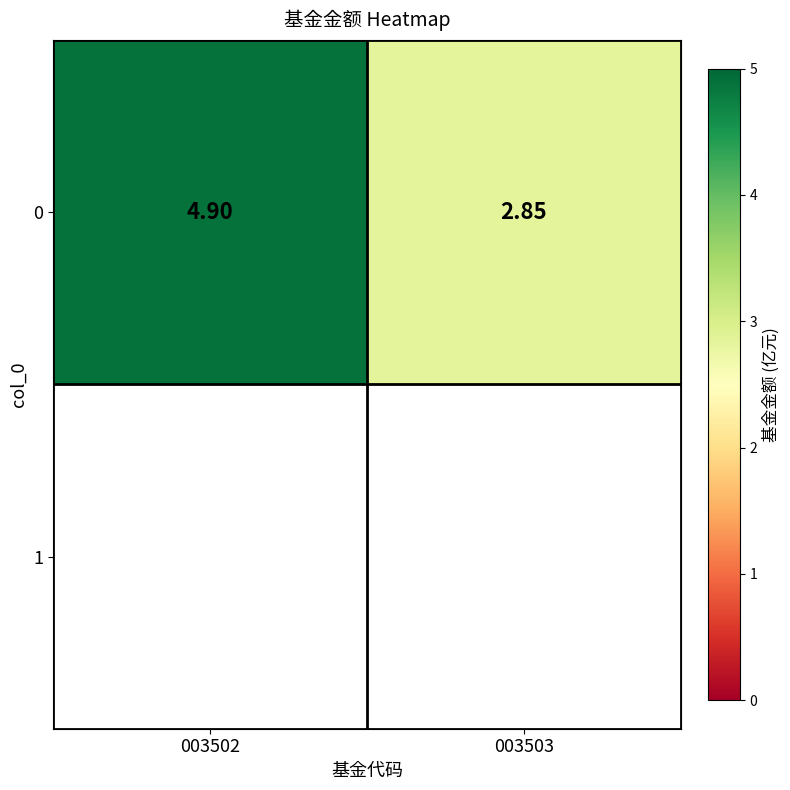

What is the ratio of the value at 003503 to the value at 003502?

0.6